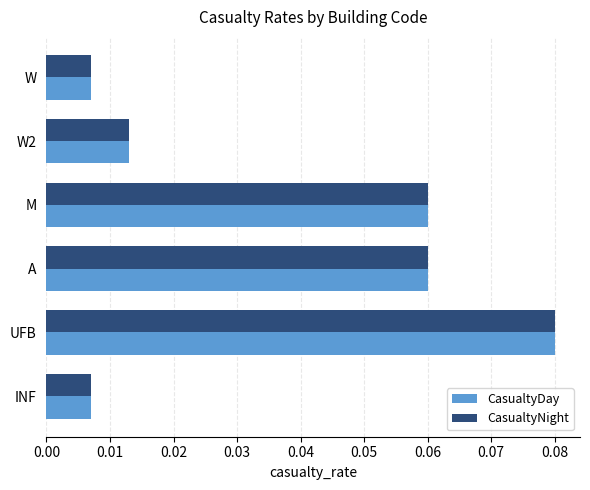

The value of CasualtyDay at M is 0.0. True or false?

False